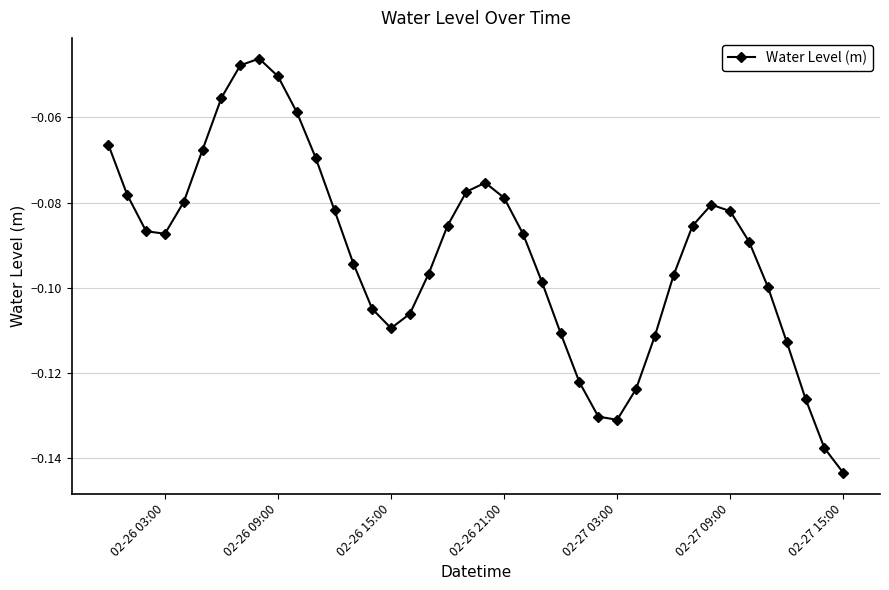

What is the sum of all values?

-3.7